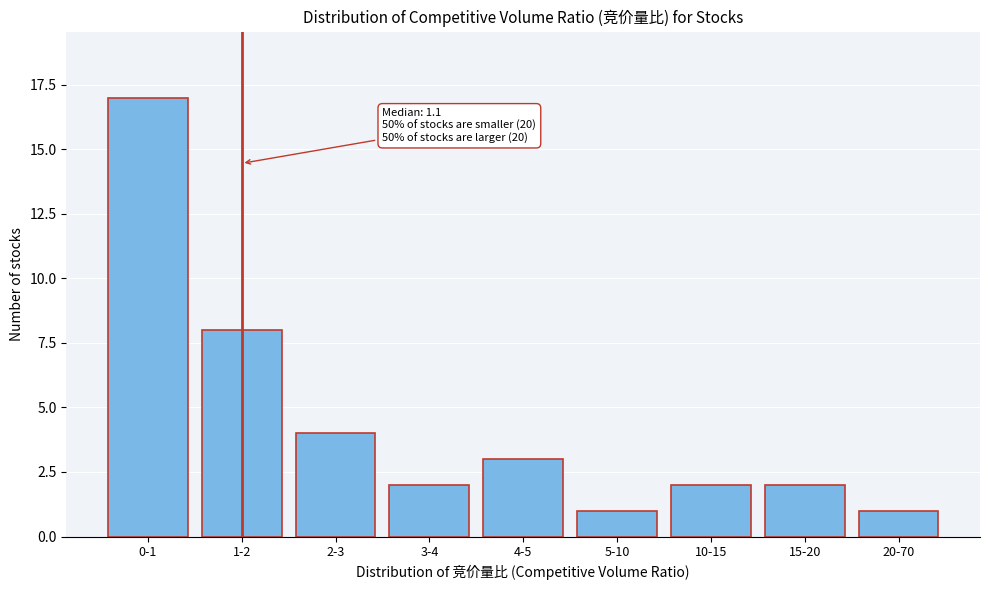

Reading left to right, transcribe all the data shown in this chart.

17	8	4	2	3	1	2	2	1